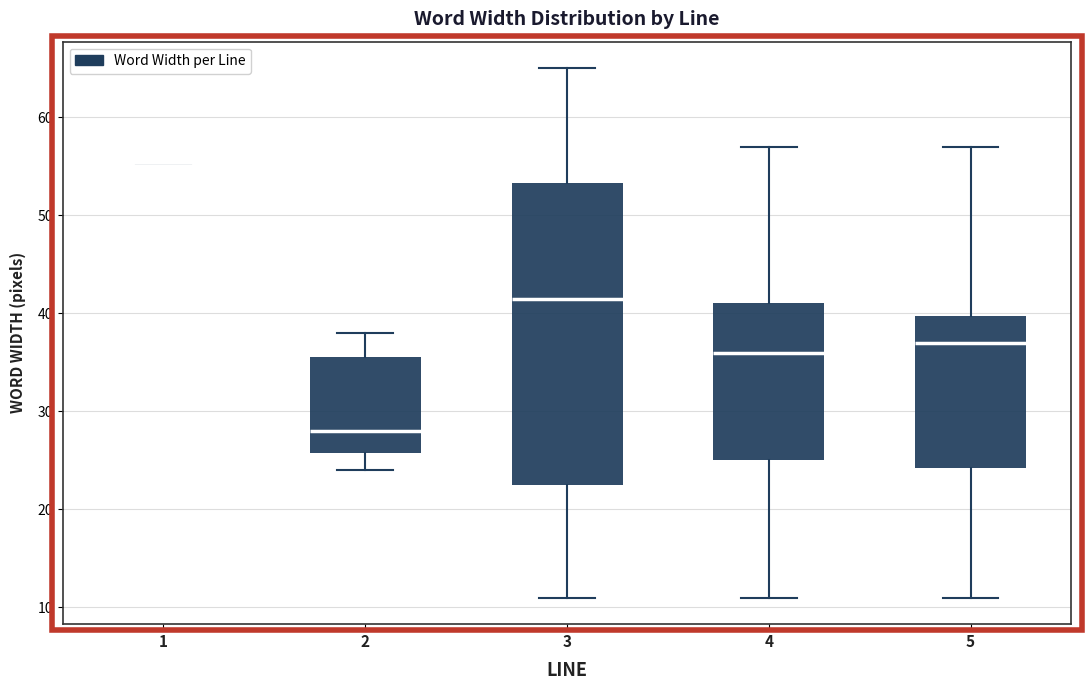

Reading left to right, transcribe this box plot: for each box, give where its median line is, the range the box spans, and where its two whiskers end, as read against the y-axis. The values are not printed on the chart, so give them approximately, as read against the axis.

1: box collapsed to a line at 55, whiskers 55 to 55
2: median 28, box 26 to 36, whiskers 24 to 38
3: median 42, box 23 to 53, whiskers 11 to 65
4: median 36, box 25 to 41, whiskers 11 to 57
5: median 37, box 24 to 40, whiskers 11 to 57